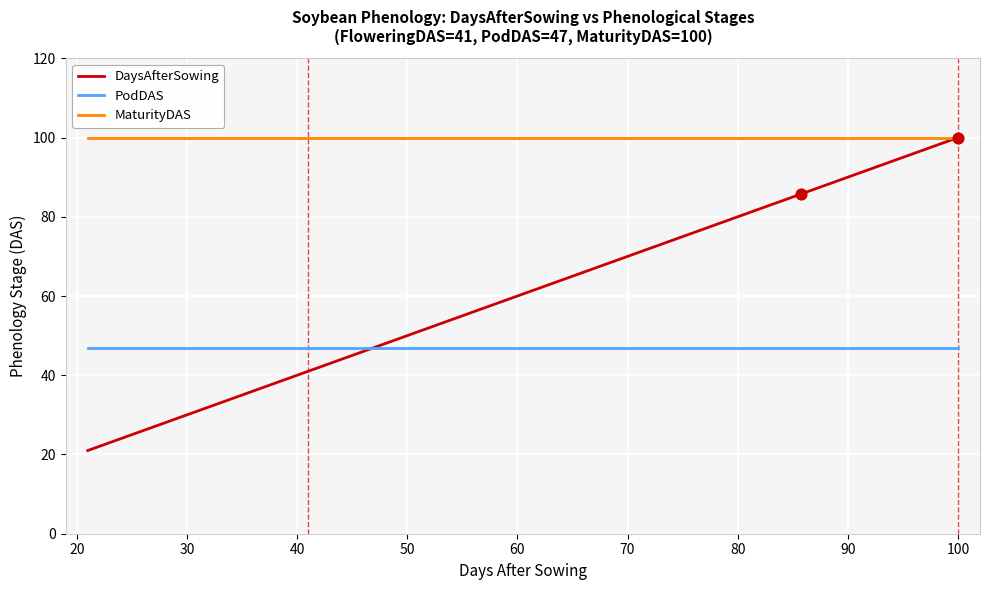

Which series reaches the minimum Y coordinate?

DaysAfterSowing